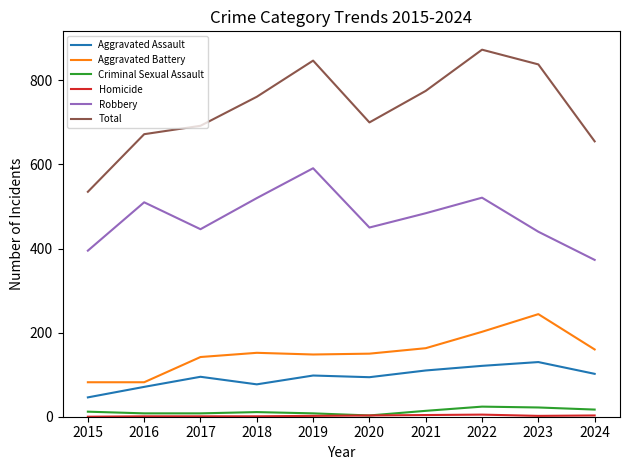

What is the difference between the Robbery values at 2021 and 2022?

37